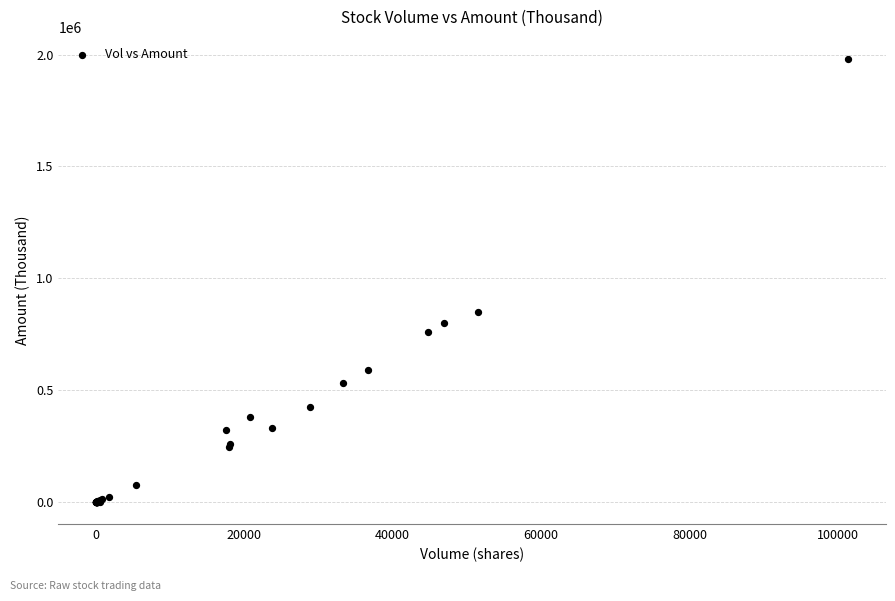

What Y value in the scatter plot is closest to 990112?

847721.7